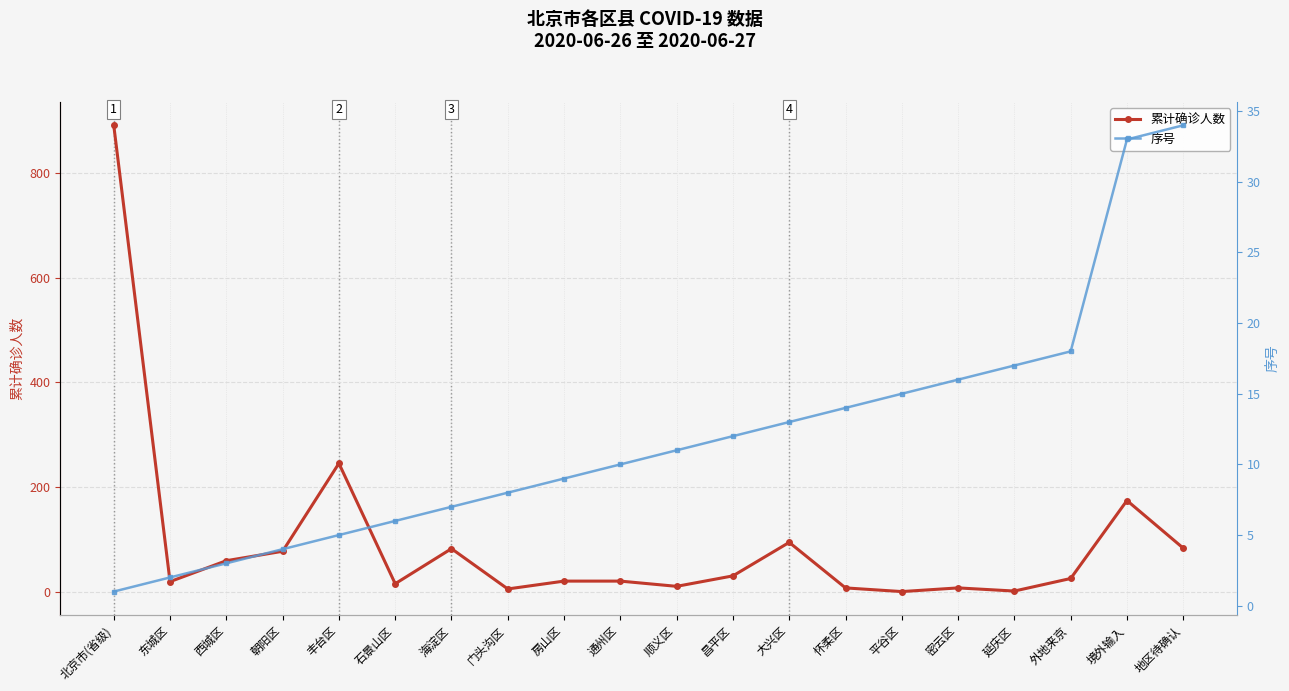

How many times do 序号 and 累计确诊人数 cross each other?

6